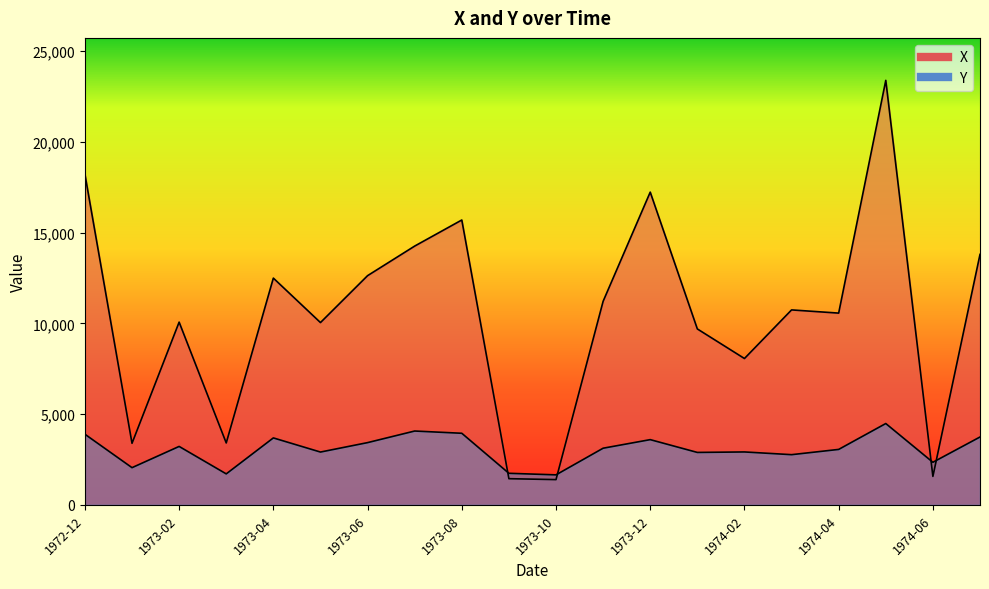

True or false: X has more than 0 points higher than both neighbors.

True